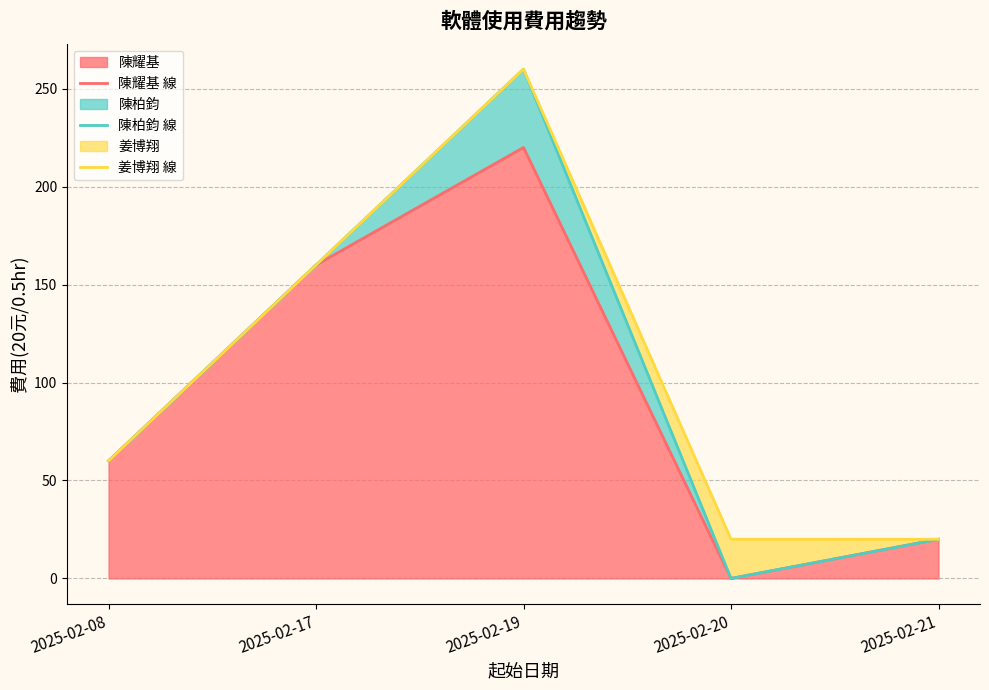

True or false: 姜博翔 線 has a value of 160 at 2025-02-17.

True